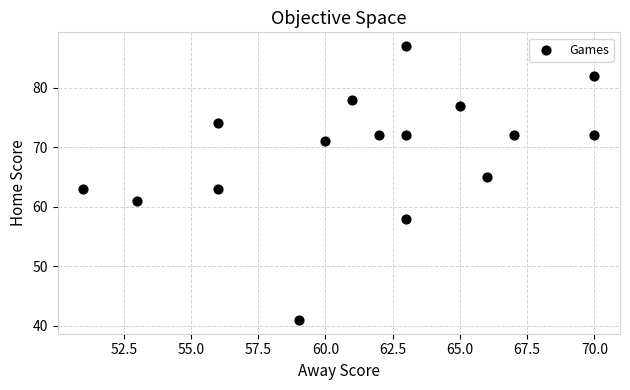

What is the range of X values (max minus min)?

19